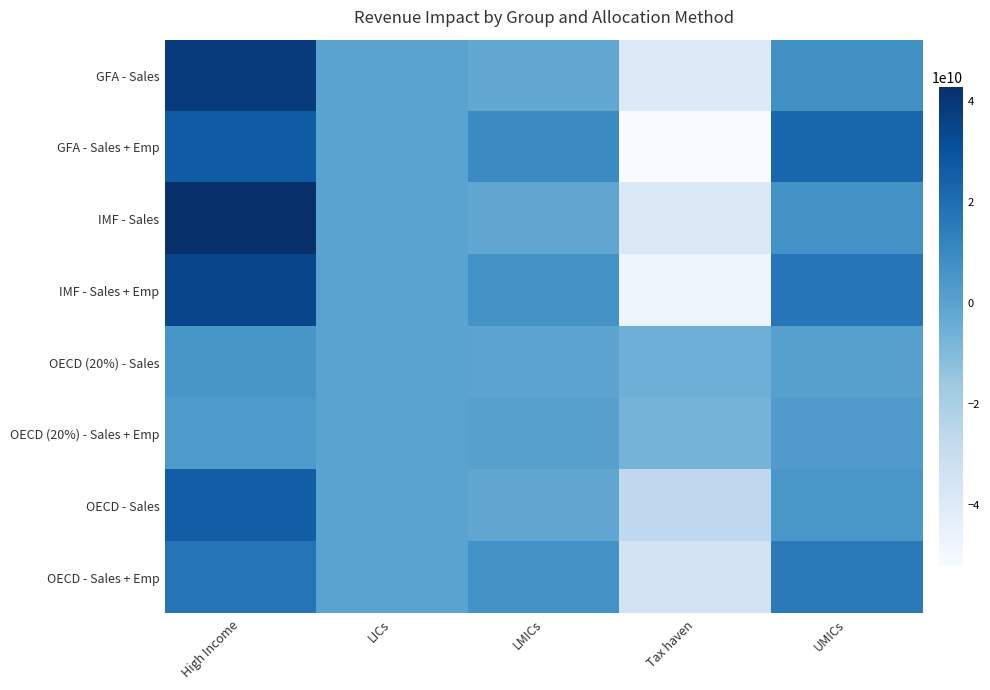

Reading left to right, transcribe all the data shown in this chart.

GFA - Sales: High Income=38463384456.7	LICs=3282657.5	LMICs=-2087060715.3	Tax haven=-39435128355.9	UMICs=7277742953.8
GFA - Sales + Emp: High Income=26596227978.5	LICs=5029020.9	LMICs=9781923240.5	Tax haven=-52052418662.4	UMICs=22988484203.7
IMF - Sales: High Income=42824363961.5	LICs=4893485.5	LMICs=-1319577070.4	Tax haven=-39008695103.1	UMICs=6842019175.3
IMF - Sales + Emp: High Income=34851913233.7	LICs=6066706.4	LMICs=6654101371.4	Tax haven=-47485091742.1	UMICs=17396620923.5
OECD (20%) - Sales: High Income=5168001921.4	LICs=441063.1	LMICs=-280420819.4	Tax haven=-5298566987.6	UMICs=977849196.1
OECD (20%) - Sales + Emp: High Income=3573511775.8	LICs=675707.3	LMICs=1314314868.9	Tax haven=-6993846315.4	UMICs=3088769545.7
OECD - Sales: High Income=25840009606.9	LICs=2205315.6	LMICs=-1402104097.0	Tax haven=-26492834937.9	UMICs=4889245980.3
OECD - Sales + Emp: High Income=17867558879.2	LICs=3378536.5	LMICs=6571574344.7	Tax haven=-34969231577.0	UMICs=15443847728.5